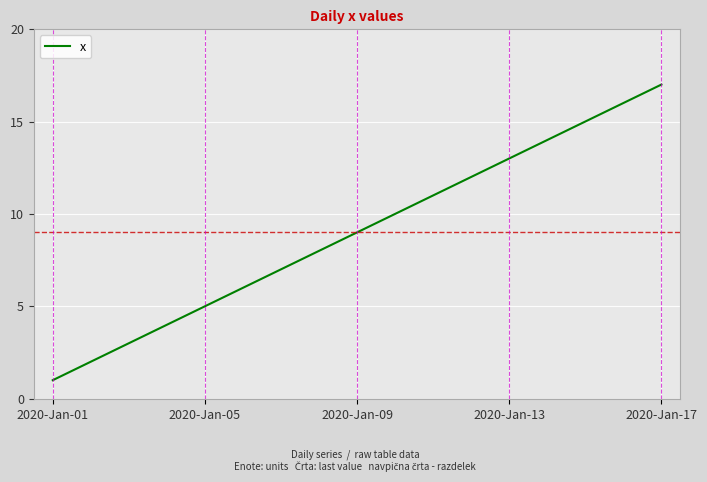

What is the greatest value displayed?

17